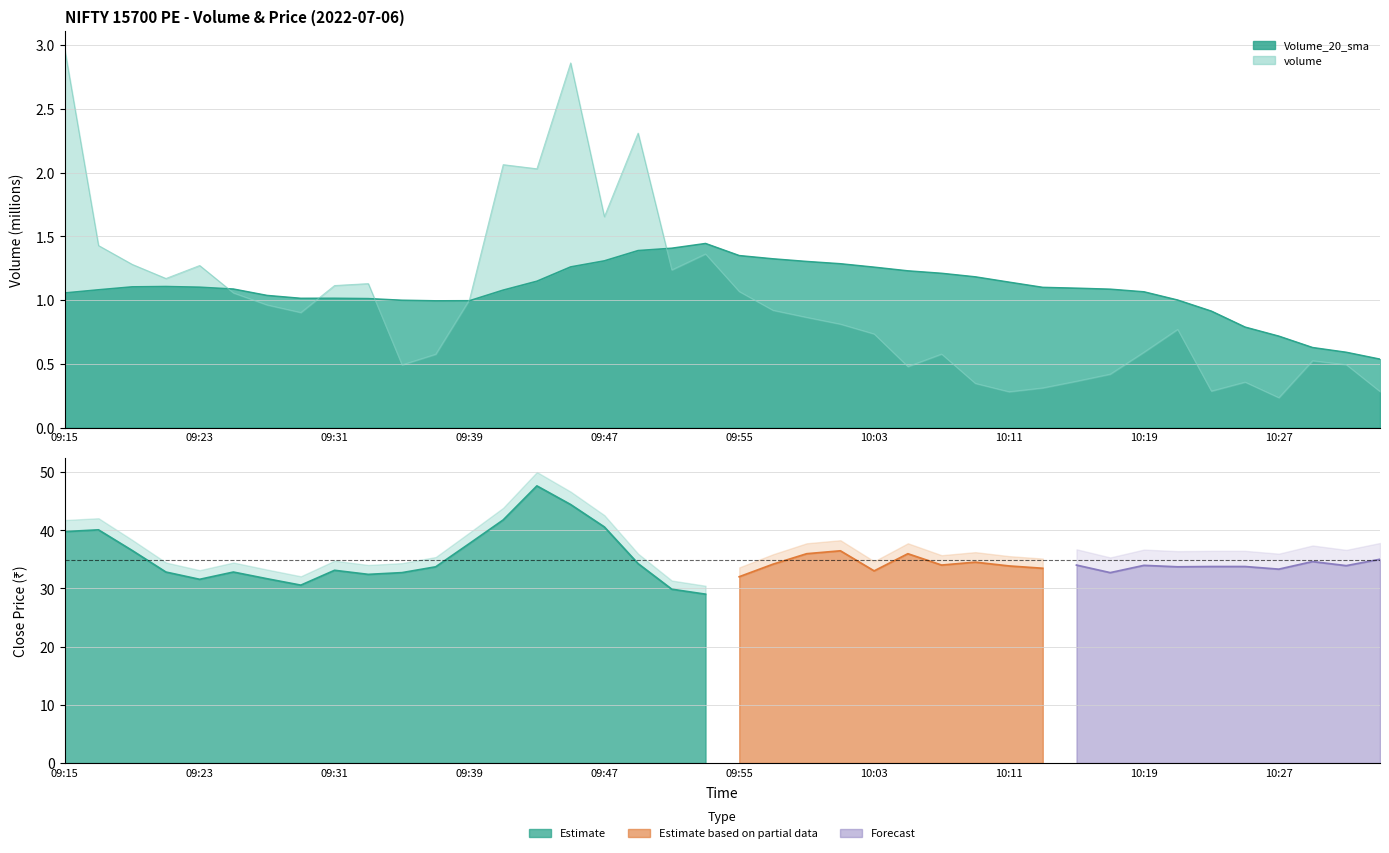

What is the value of the volume point at the 29th from the left?

0.3